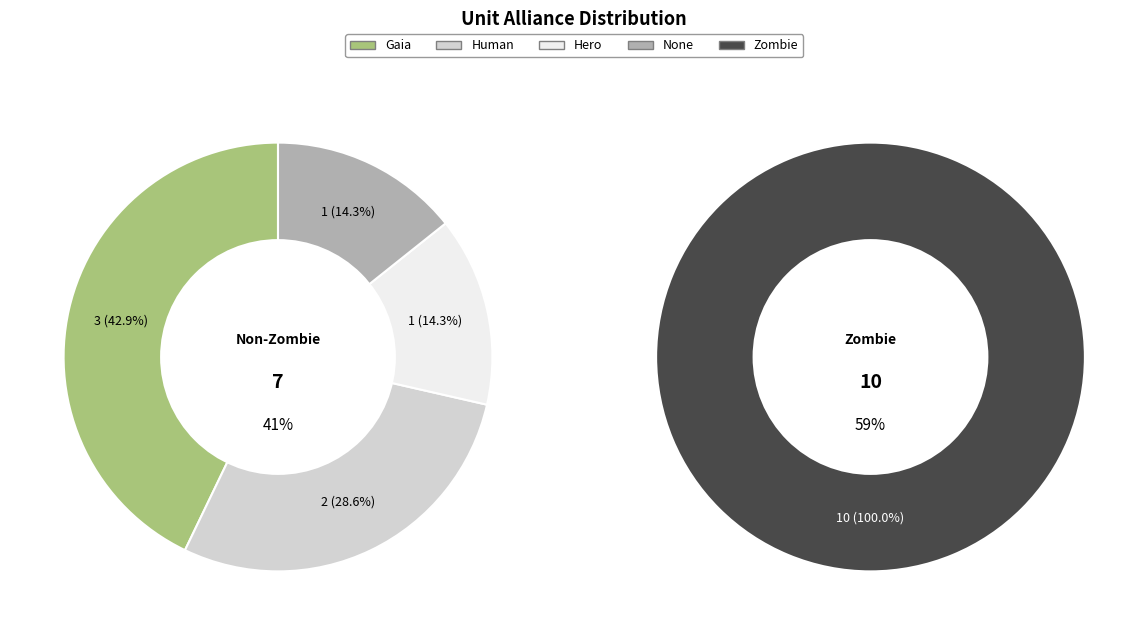

Combined, do Human and None account for over 50%?

No